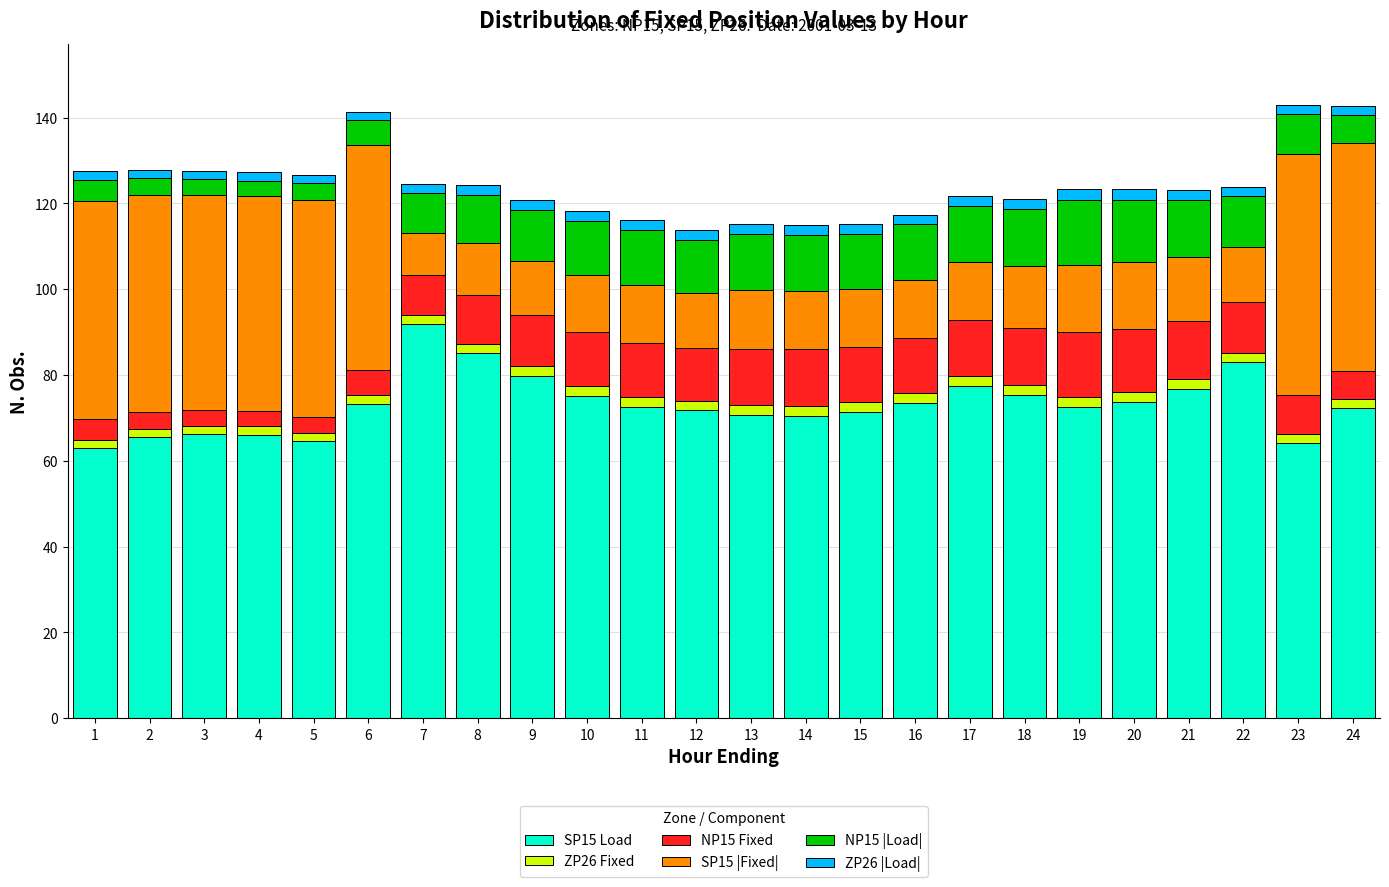

The value of SP15 Load at 7 is 91.8. True or false?

True